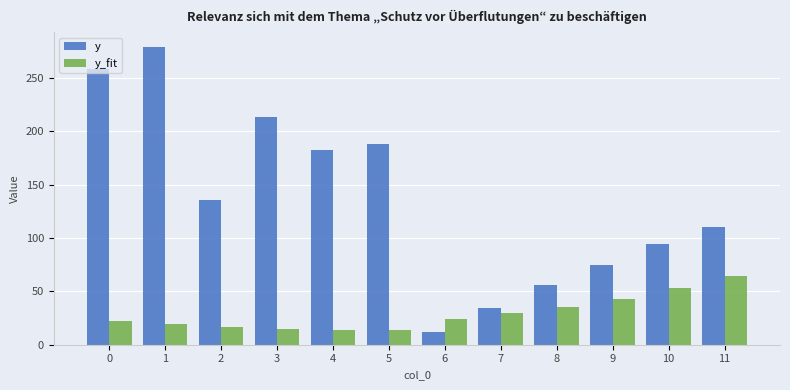

How many bars are there in total?

24